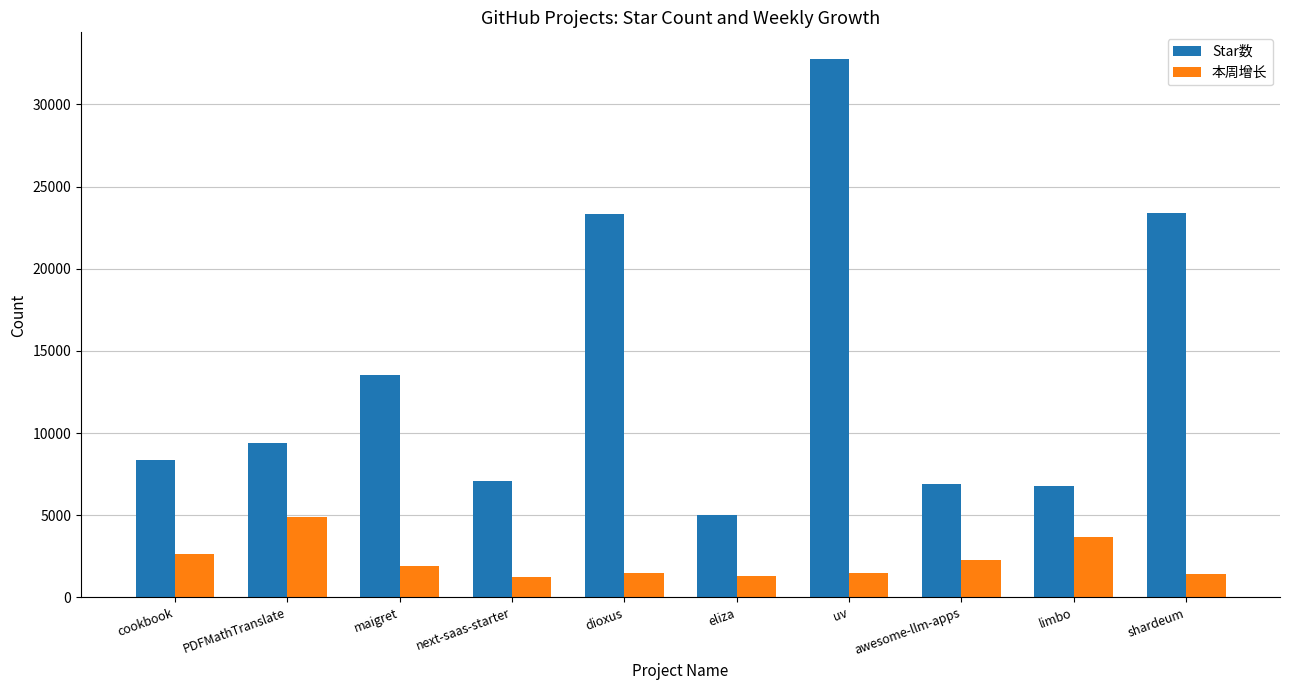

Rank the series by their average value, from highest to lowest.

Star数, 本周增长